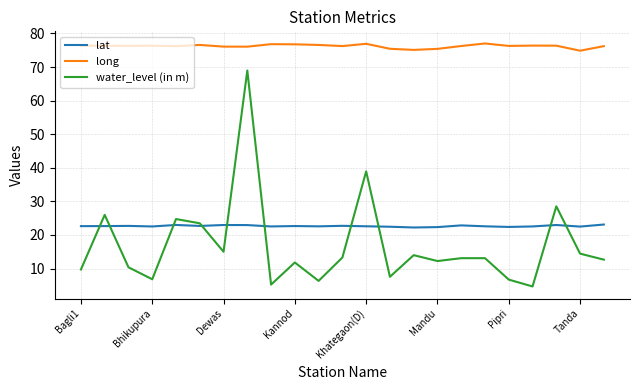

True or false: water_level (in m) and long intersect in this chart.

False